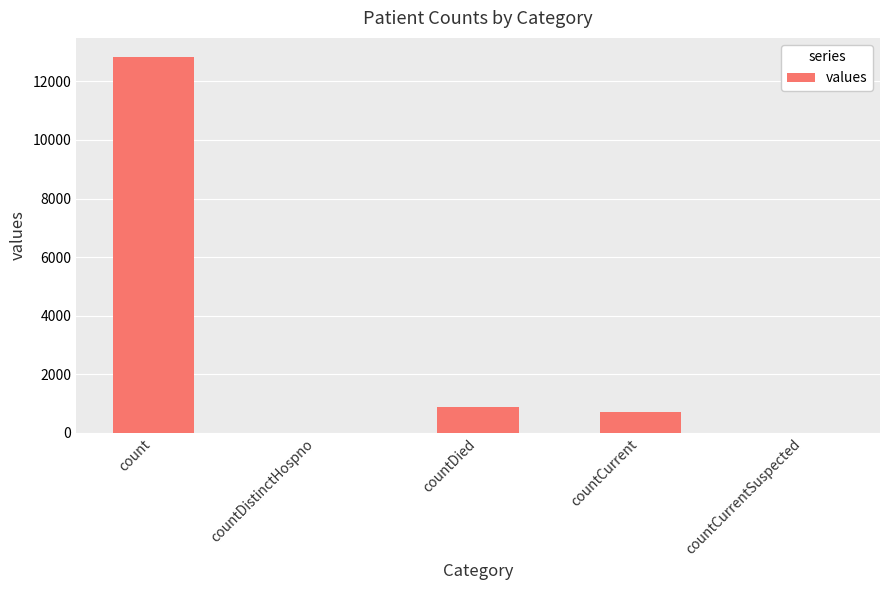

Approximately how many times larger is the value at count compared to countCurrent?

17.9